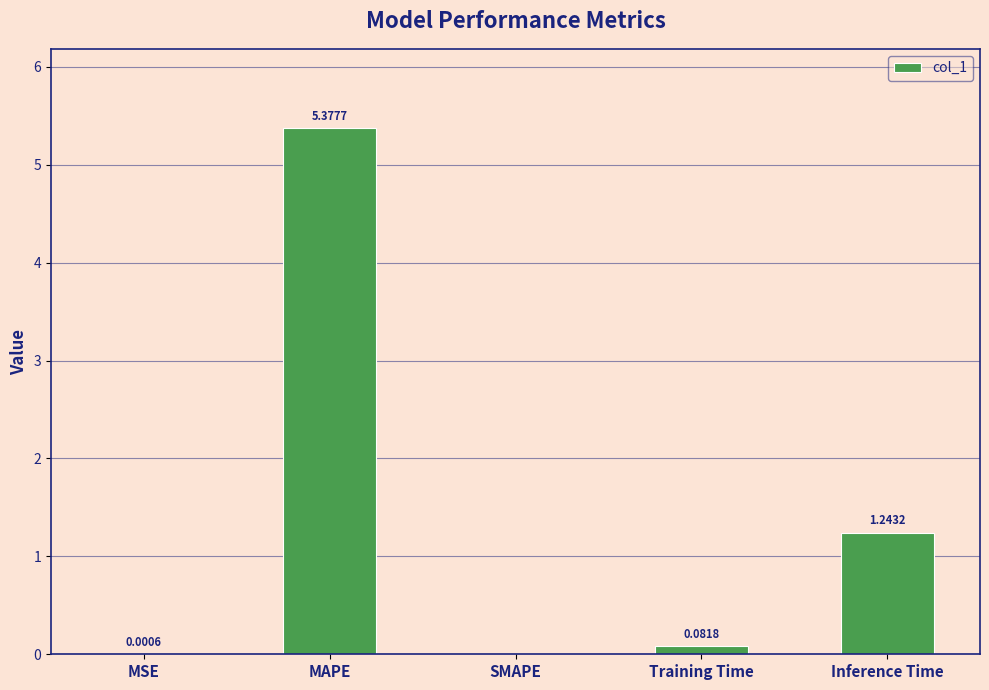

What is the sum of all values?

6.7